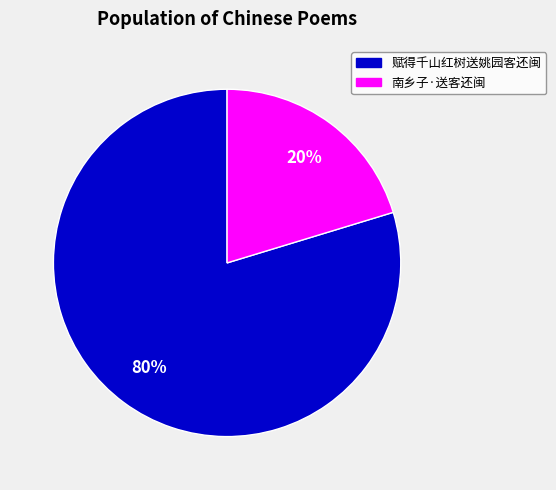

Is there any slice that represents more than half of the pie?

Yes